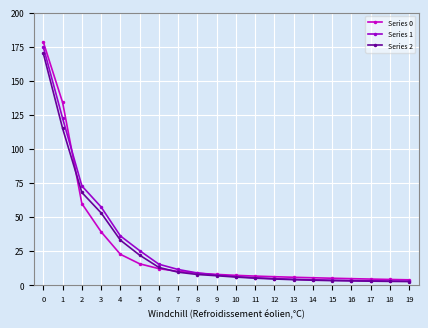

Rank the series at 4 from highest to lowest value.

Series 1, Series 2, Series 0